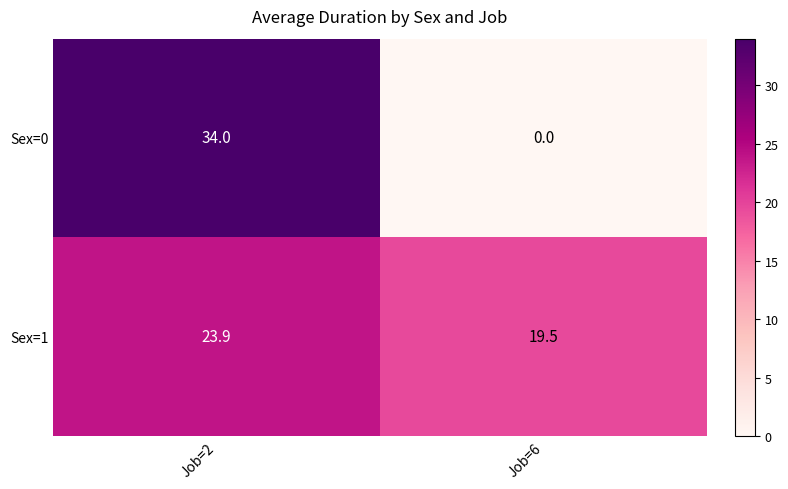

What is the maximum value for Sex=1?

23.9